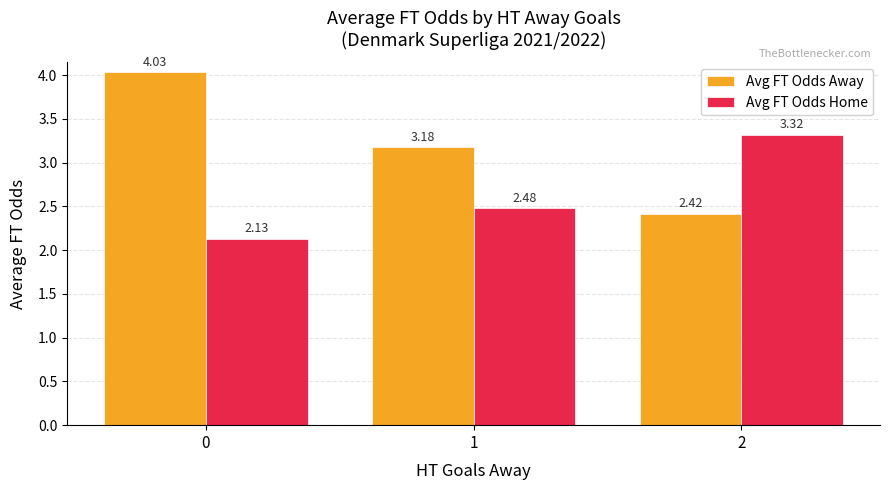

What is the difference between the maximum and minimum values in the Avg FT Odds Away series?

1.6